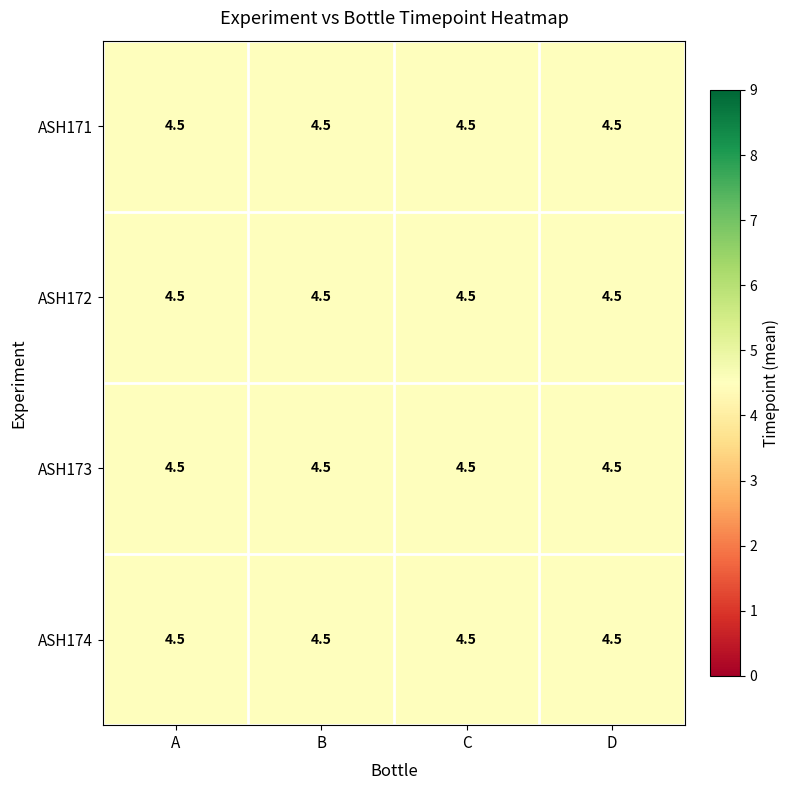

The ASH174 series shows 1 at C. True or false?

False